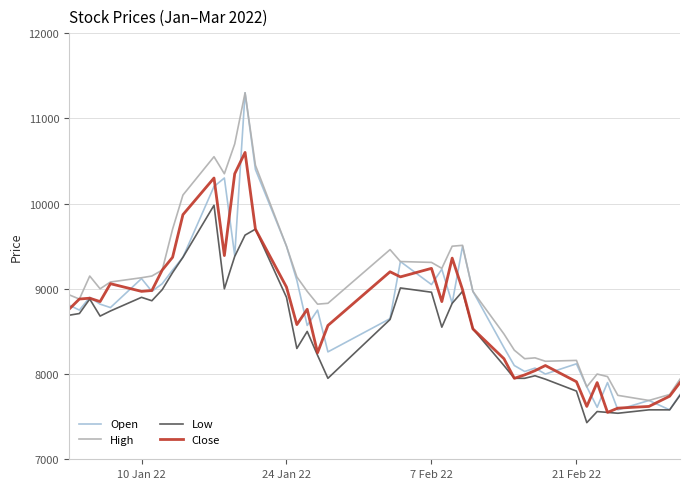

Which series has the widest spread of values?

Open